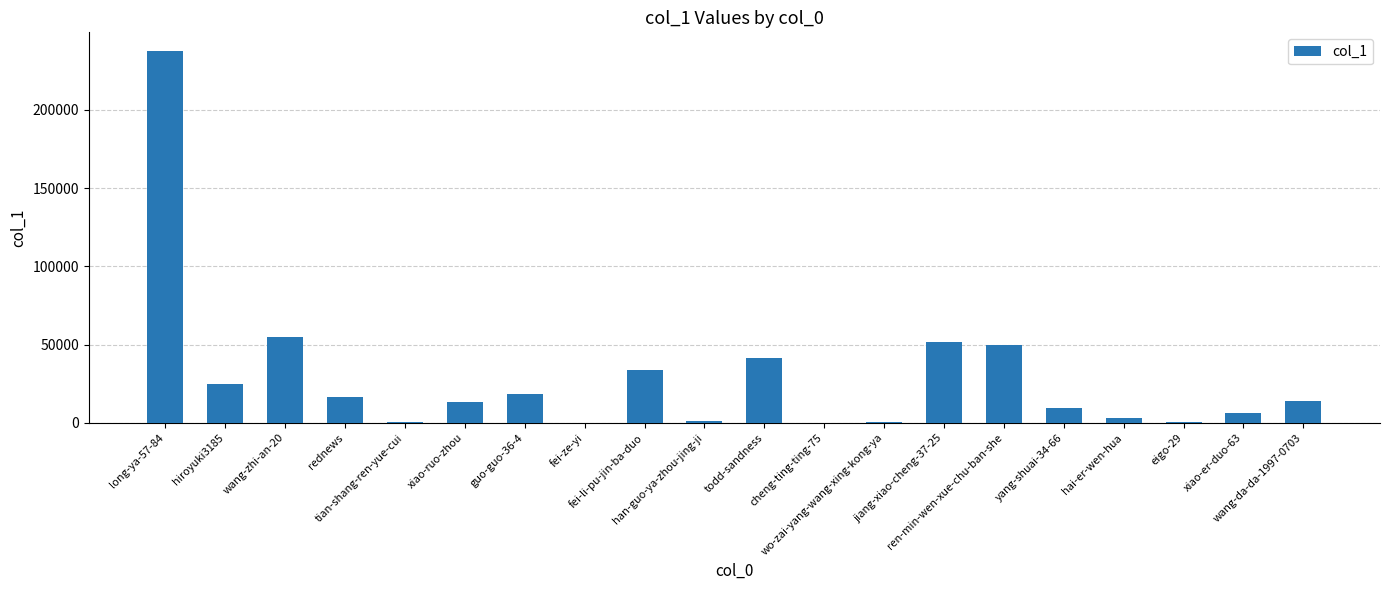

Is it true that the value at fei-li-pu-jin-ba-duo is 22769?

False